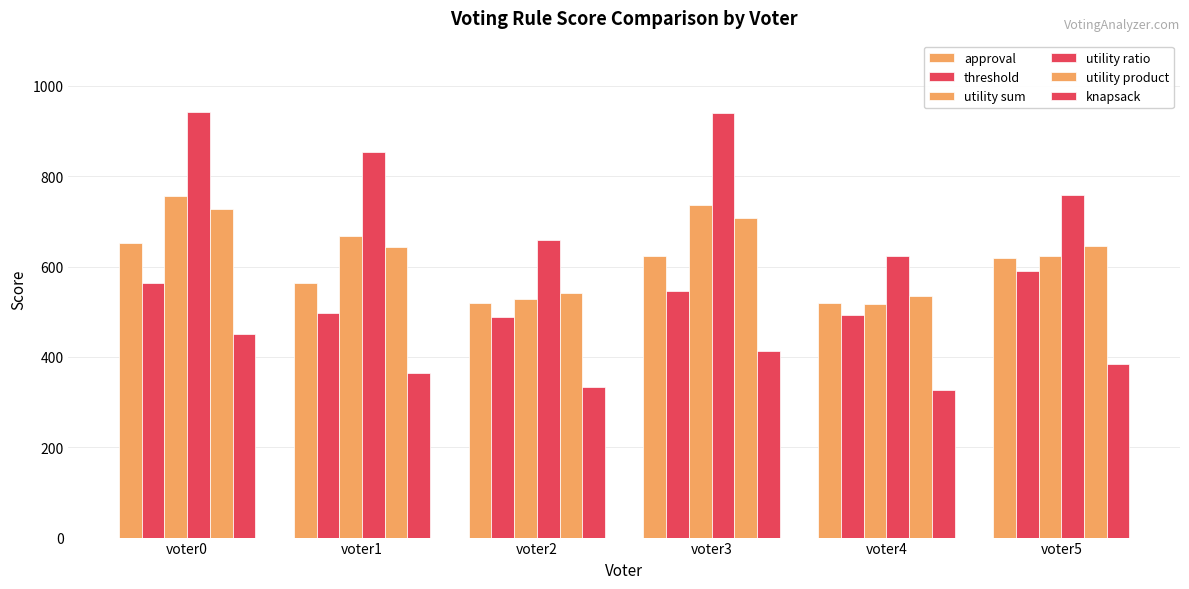

What is the minimum value for threshold?

488